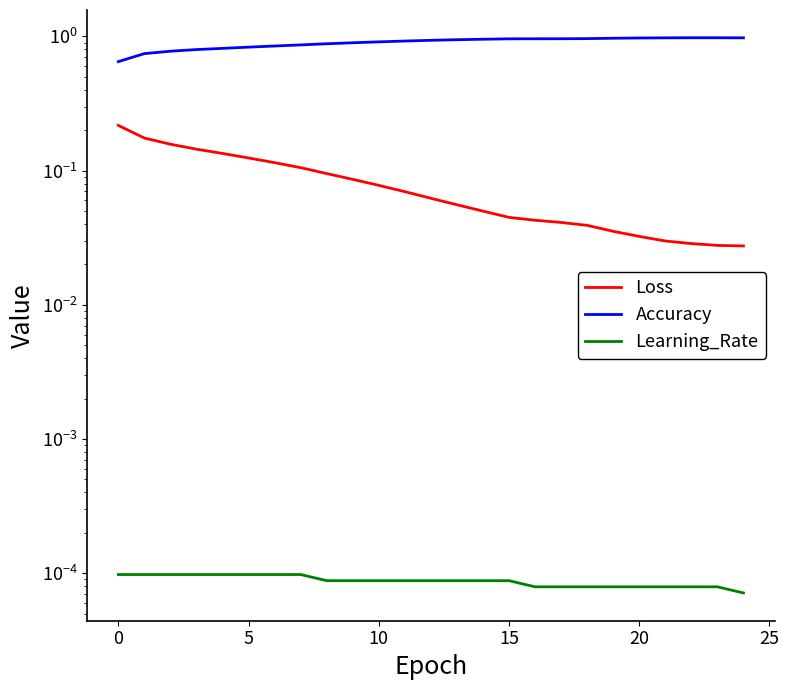

True or false: Loss has a value of 0.0 at 12.

False